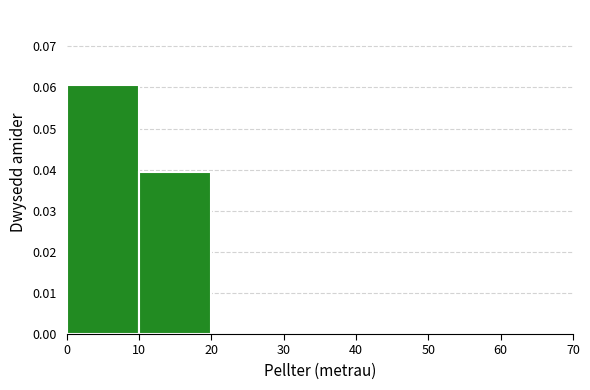

What is the height of the bar covering 10 to 20 on the x-axis? The values are not printed on the chart, so give them approximately, as read against the axis.

0.039